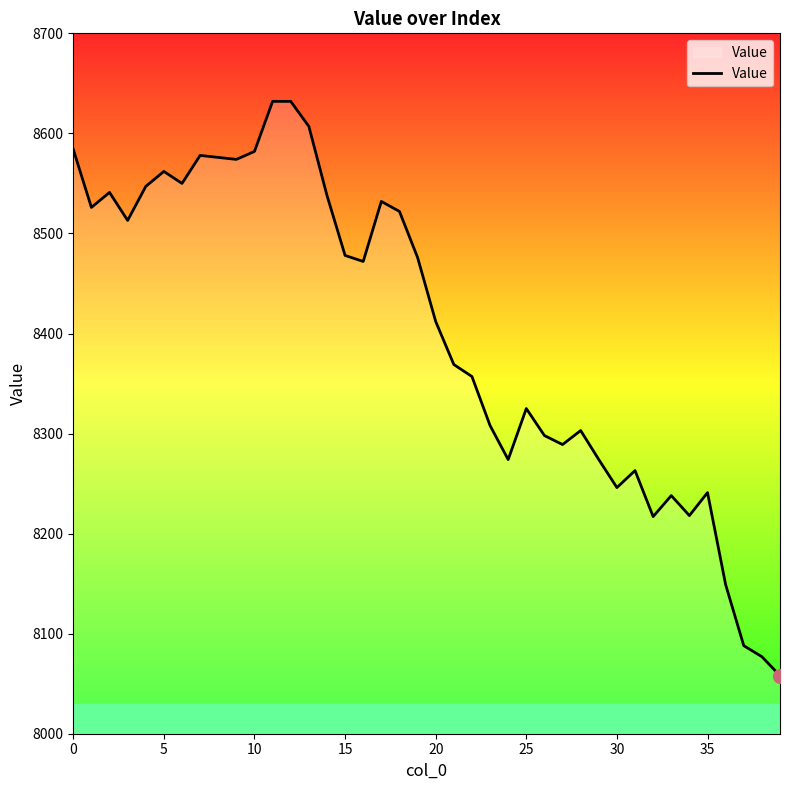

What is the smallest value displayed?

8058